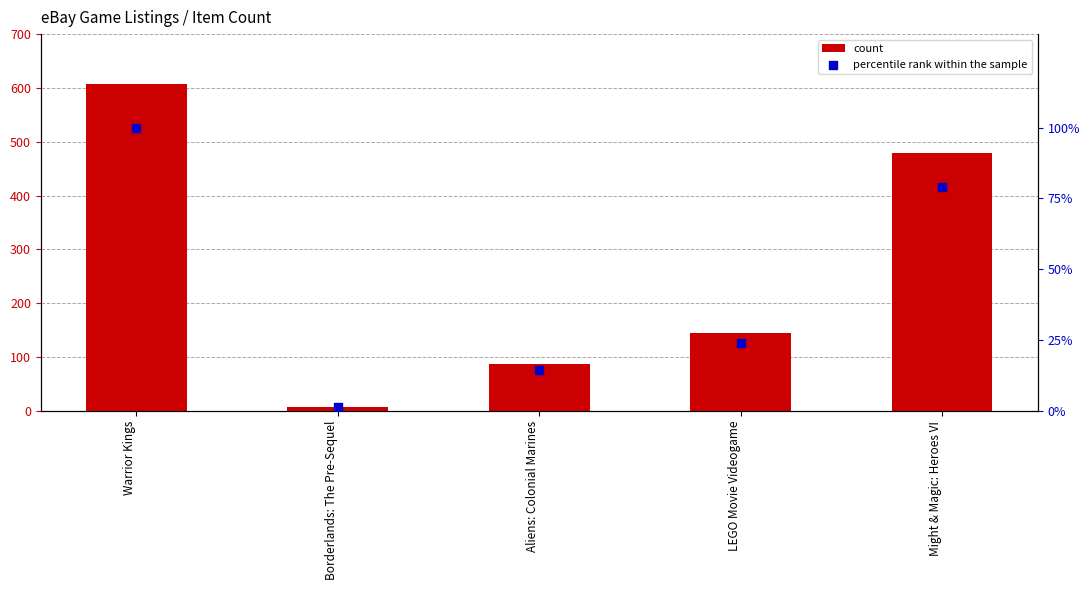

What is the total value across all series at LEGO Movie Videogame?

168.9